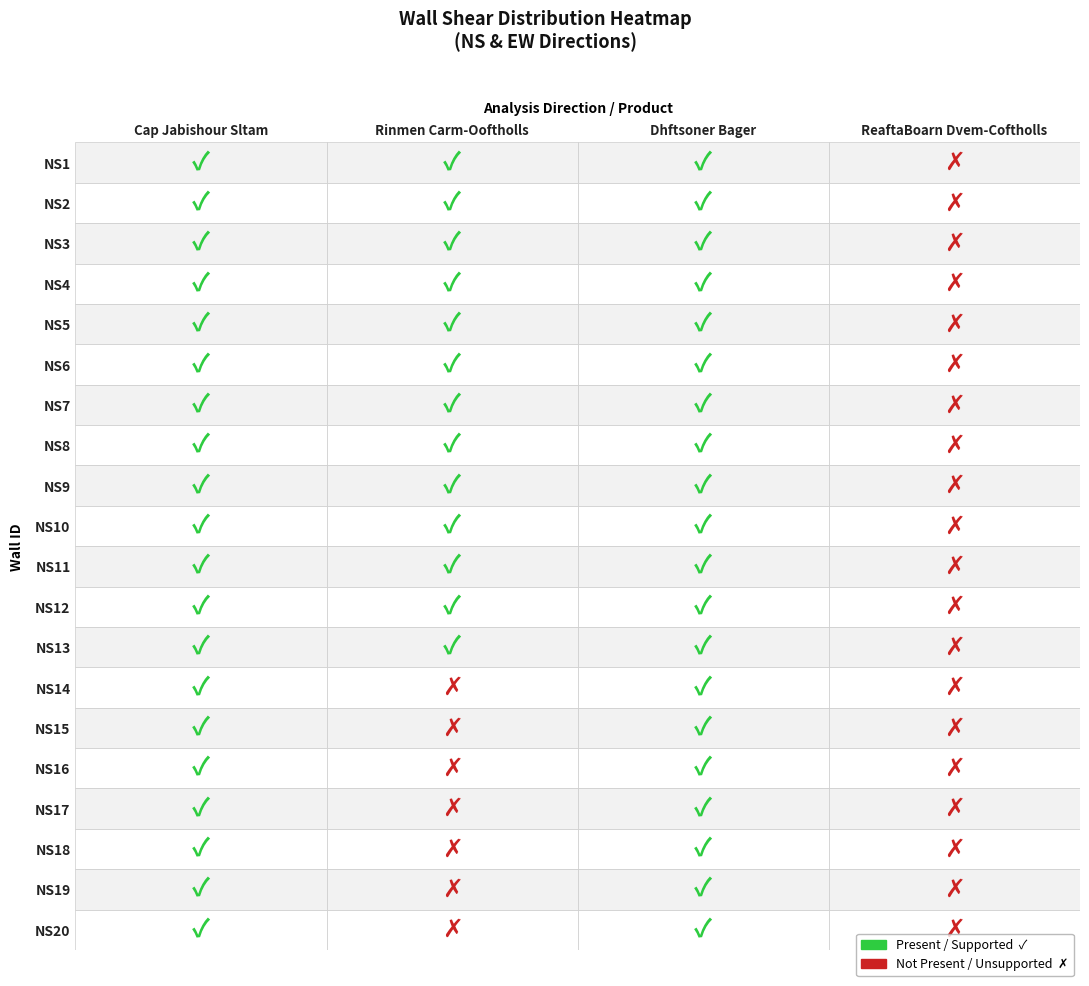

Rank the categories by NS15 value from highest to lowest.

0, 2, 1, 3